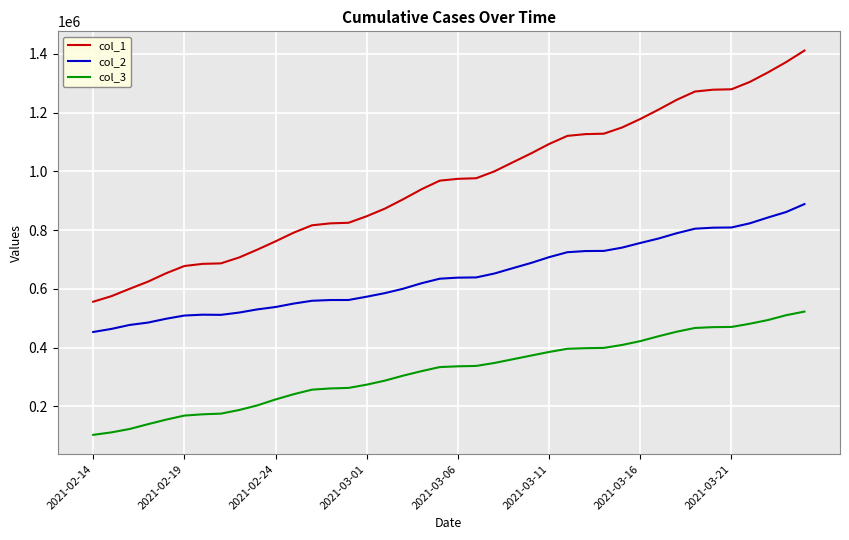

Which series has the largest range (max minus min)?

col_1